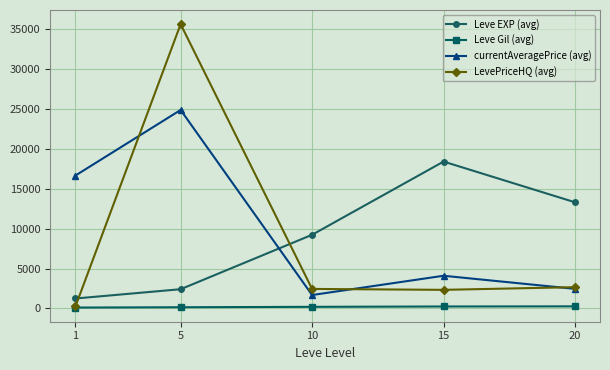

Where is the first local maximum for LevePriceHQ (avg)?

5